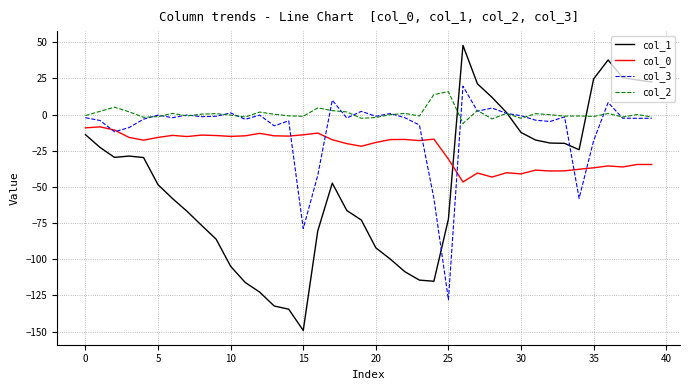

List the series in order of their overall mean, lowest first.

col_1, col_0, col_3, col_2